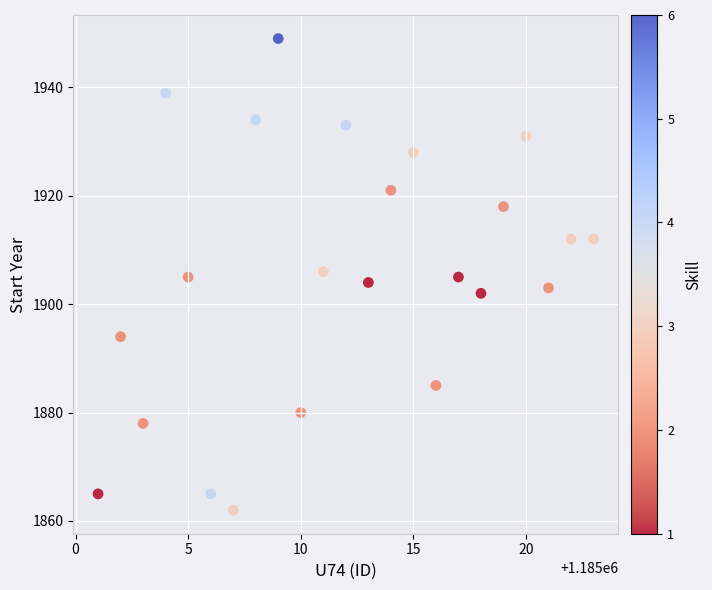

What is the range of X values (max minus min)?

22